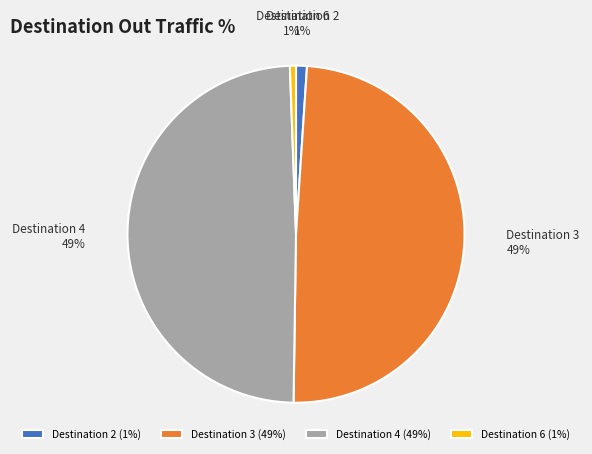

What percentage is the Destination 3 slice, to the nearest percent?

49%